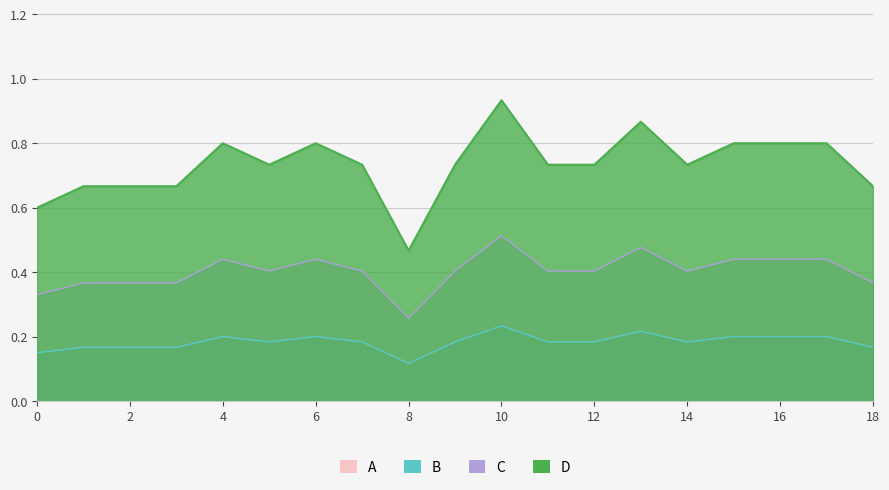

Does the chart display data point markers on the line(s)?

No